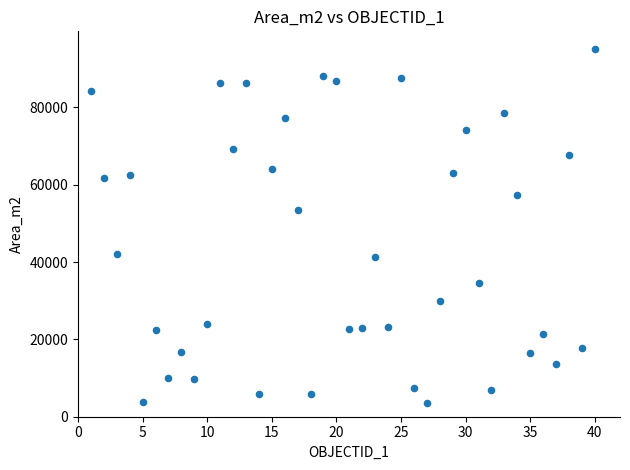

What is the range of Y values (max minus min)?

91450